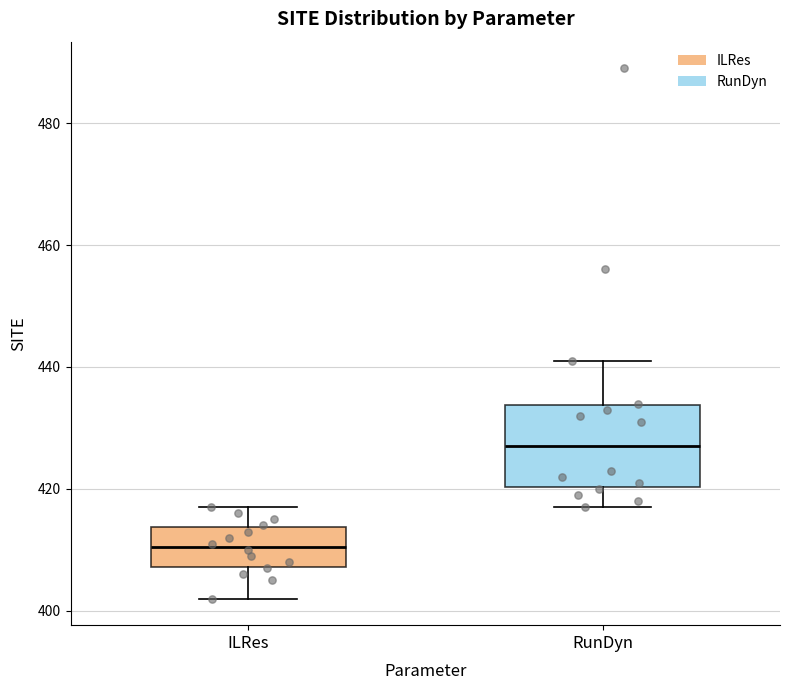

Reading left to right, transcribe this box plot: for each box, give where its median line is, the range the box spans, and where its two whiskers end, as read against the y-axis. The values are not printed on the chart, so give them approximately, as read against the axis.

ILRes: median 410, box 408 to 414, whiskers 402 to 418
RunDyn: median 428, box 420 to 434, whiskers 418 to 442